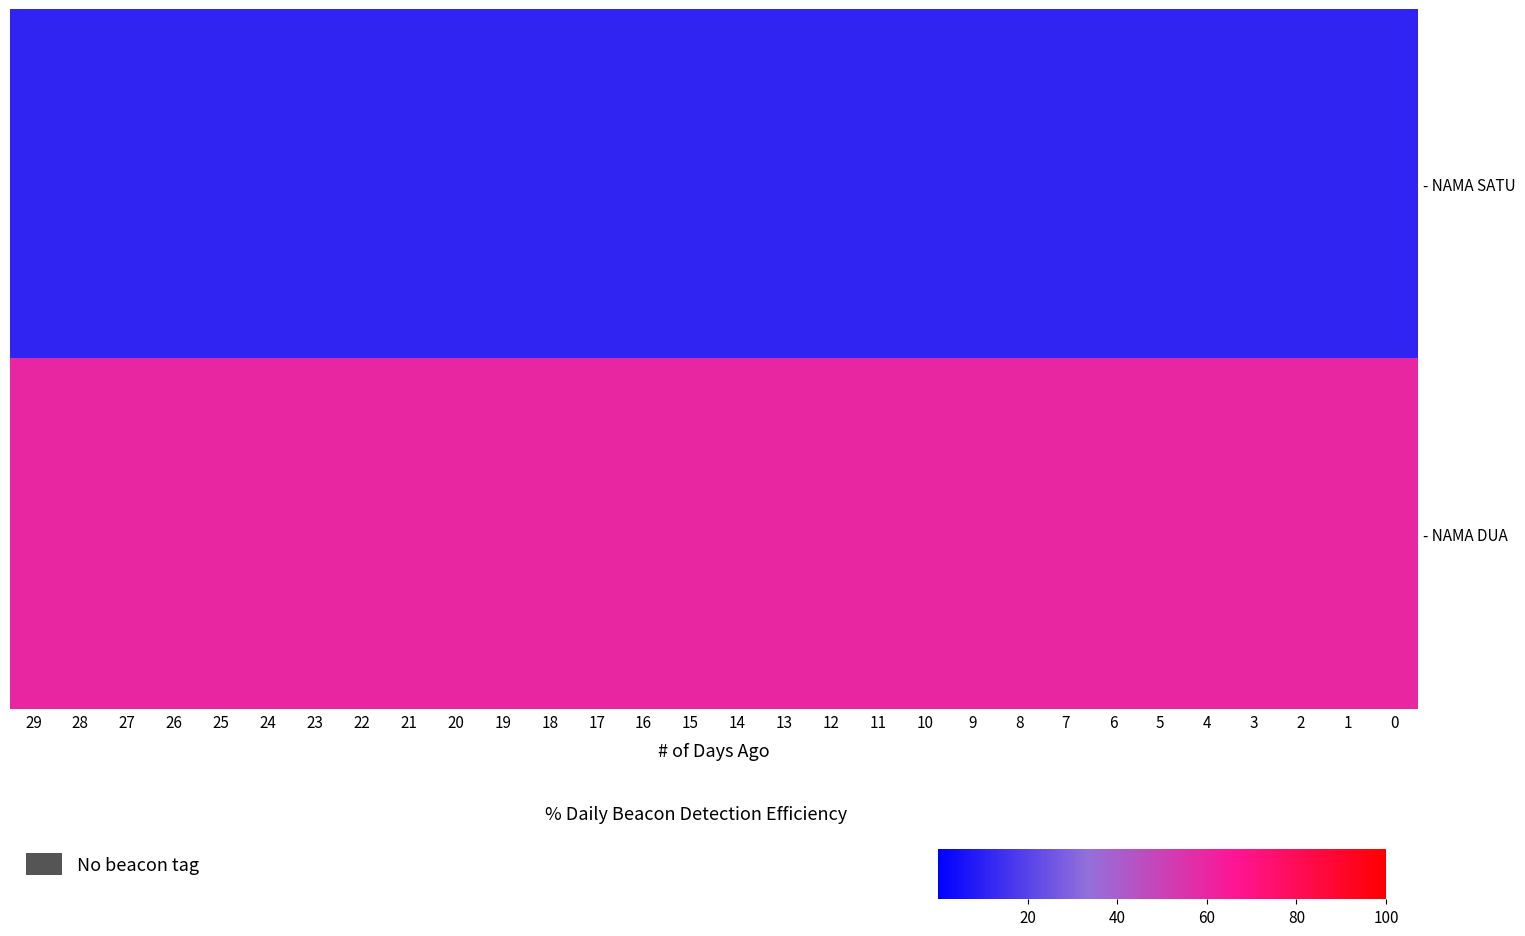

What is the minimum value shown in the chart?

11